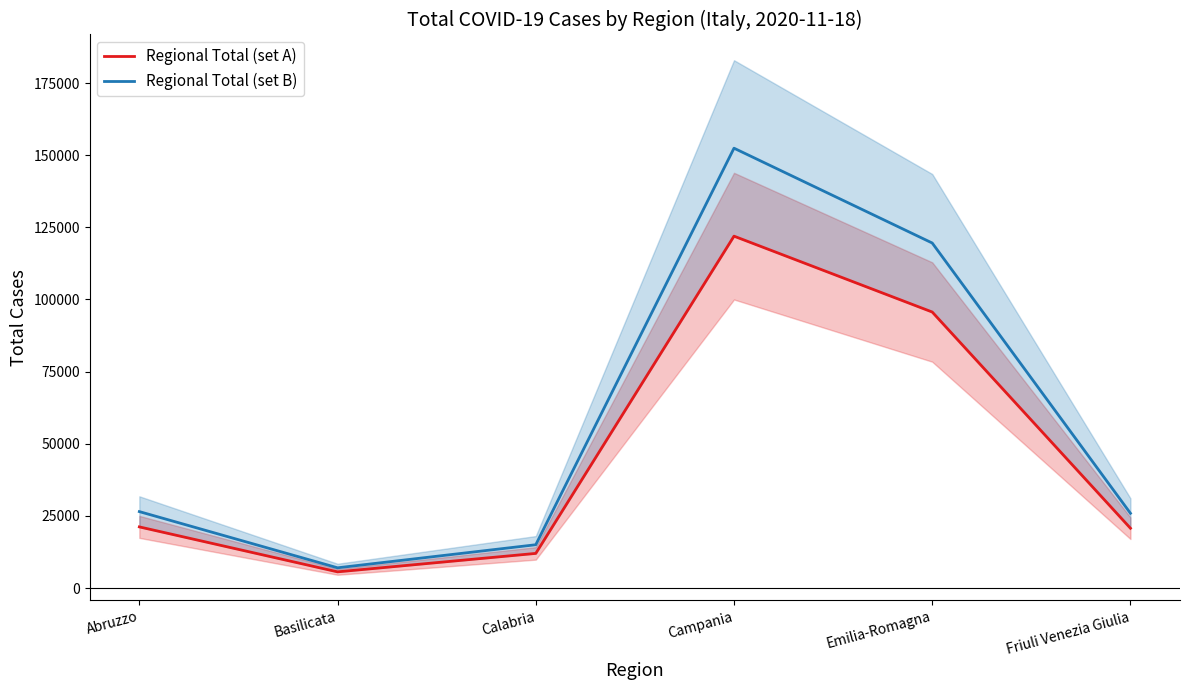

At which category is the sum across all series the highest?

Campania